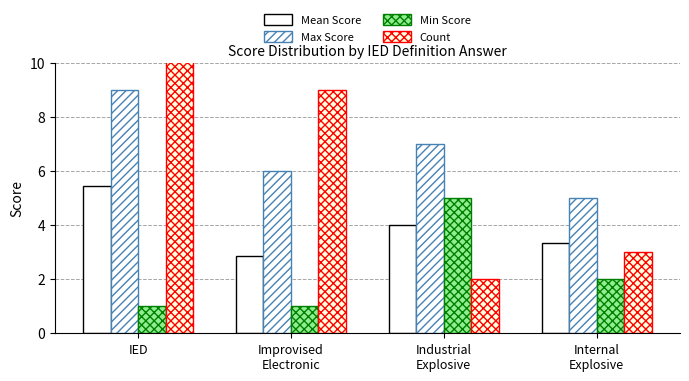

How many categories are shown in the chart?

4